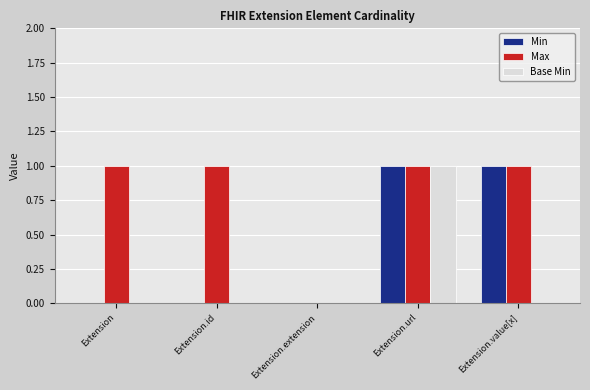

Which series has the largest total across all categories?

Max